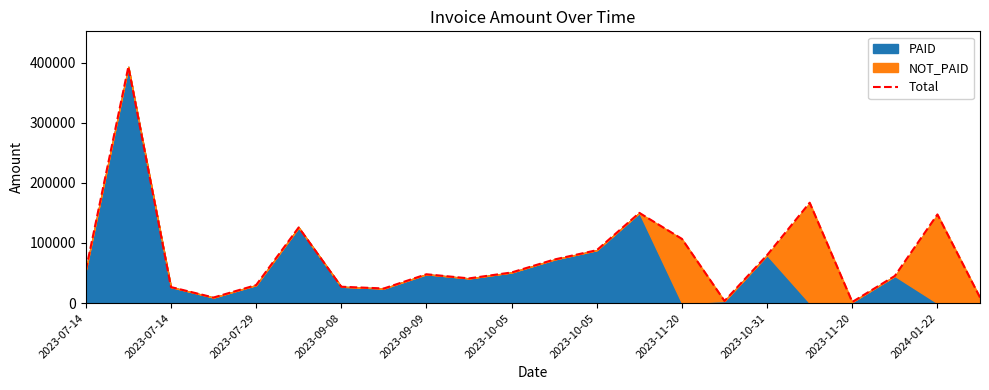

Count the number of categories in the chart.

22